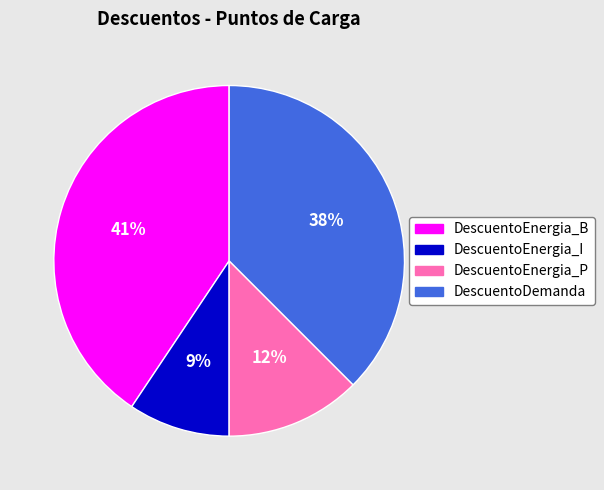

Is there any slice that represents more than half of the pie?

No